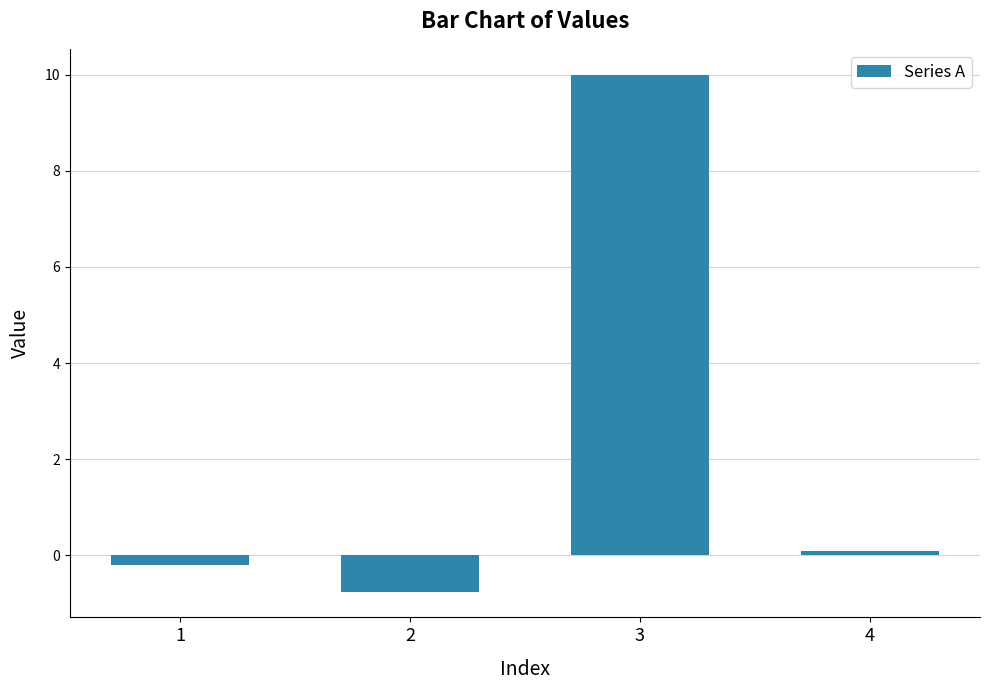

What is the change in value from 2 to 4?

+0.8